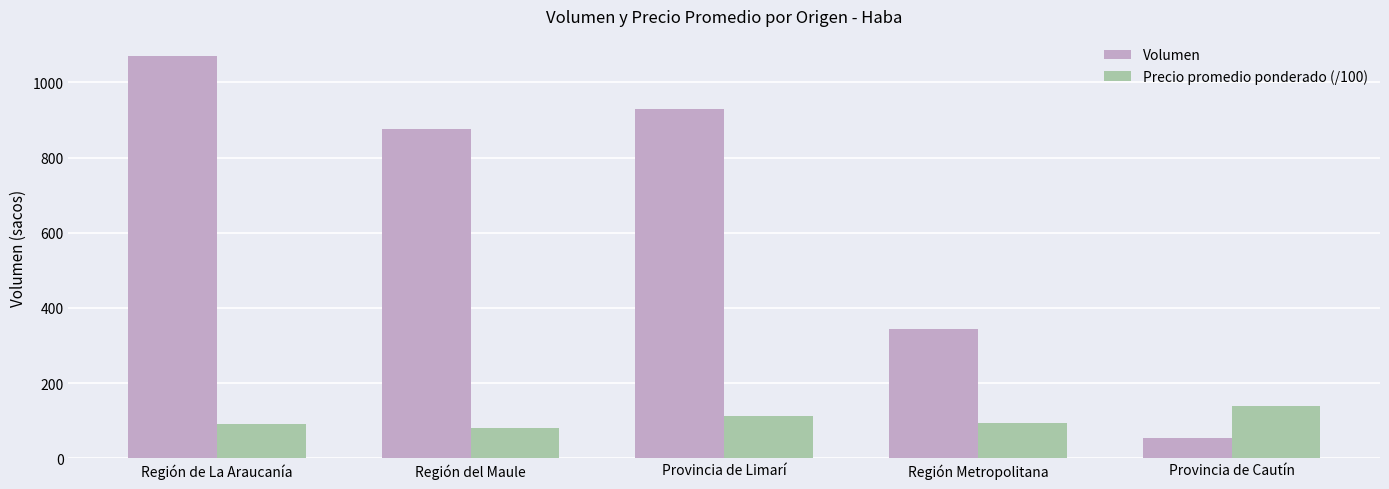

Which series changed the most between Región de La Araucanía and Región del Maule?

Volumen